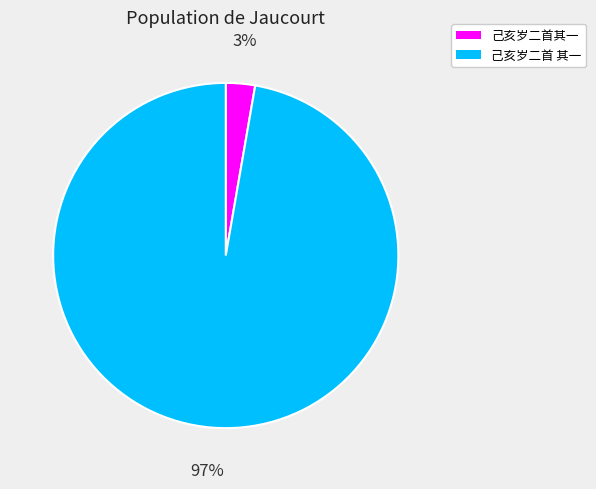

Which category has the smallest portion of the pie?

己亥岁二首其一